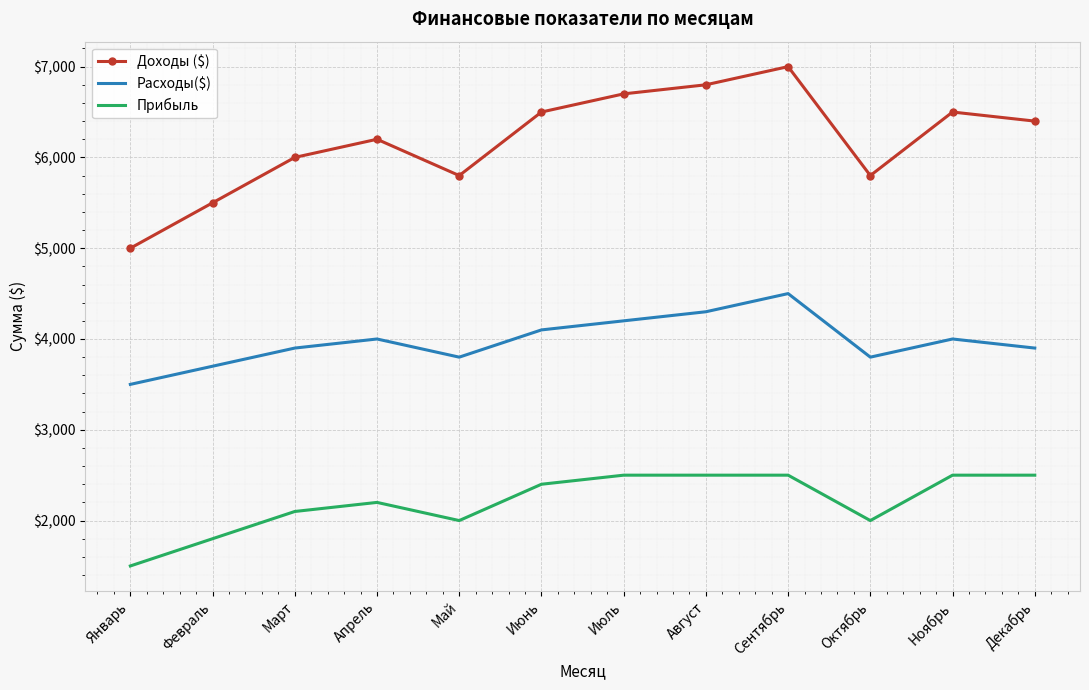

What position from the left is Апрель?

4